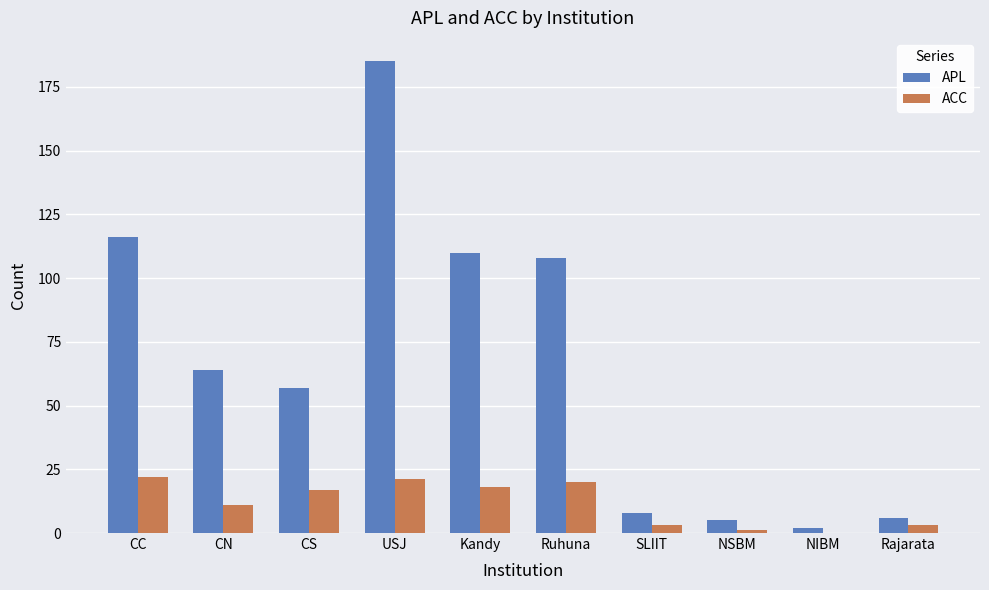

Does the chart contain stacked bars?

No